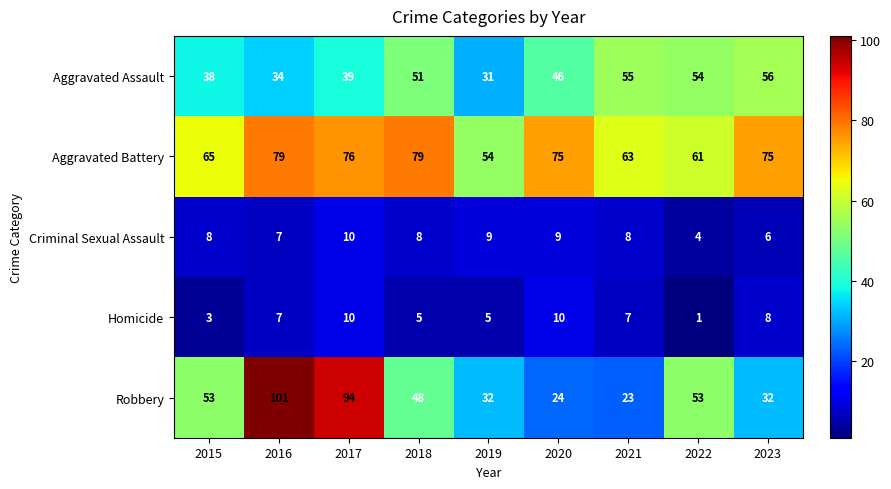

Between 2019 and 2023, which series saw the biggest shift?

Aggravated Assault